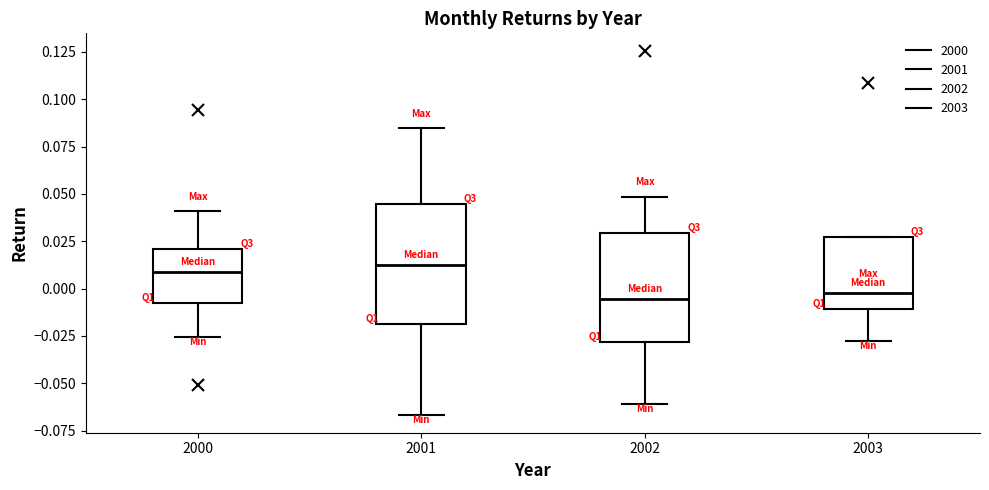

Which box is the tallest, from its lower edge to its upper edge?

2001